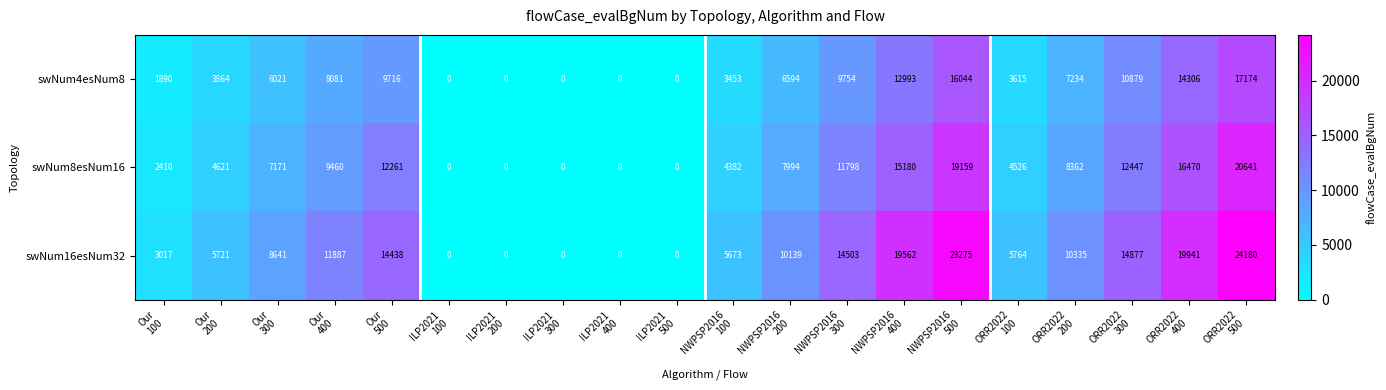

Which series has the widest spread of values?

swNum16esNum32